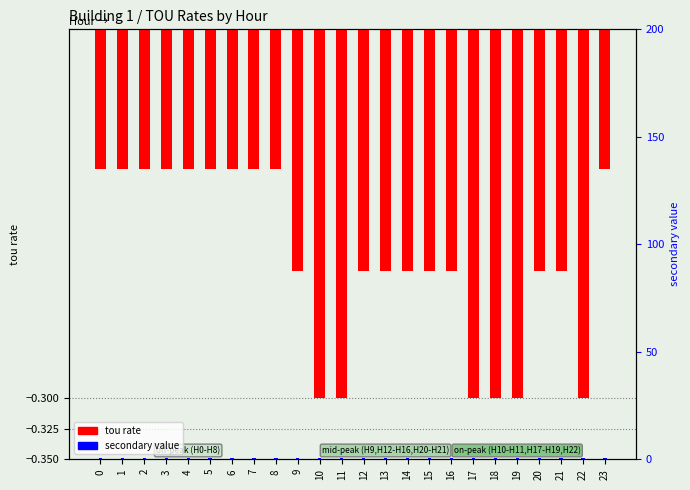

Reading left to right, transcribe all the data shown in this chart.

tou rate: -0.1	-0.1	-0.1	-0.1	-0.1	-0.1	-0.1	-0.1	-0.1	-0.2	-0.3	-0.3	-0.2	-0.2	-0.2	-0.2	-0.2	-0.3	-0.3	-0.3	-0.2	-0.2	-0.3	-0.1
secondary value: 0.5	0.5	0.5	0.5	0.5	0.5	0.5	0.5	0.5	0.5	0.5	0.5	0.5	0.5	0.5	0.5	0.5	0.5	0.5	0.5	0.5	0.5	0.5	0.5